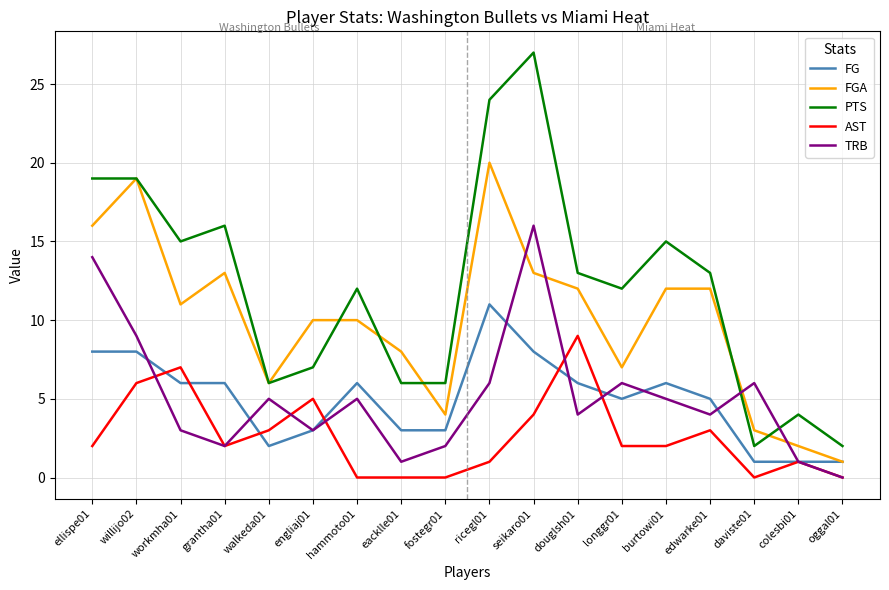

Does the chart have visible grid lines?

Yes